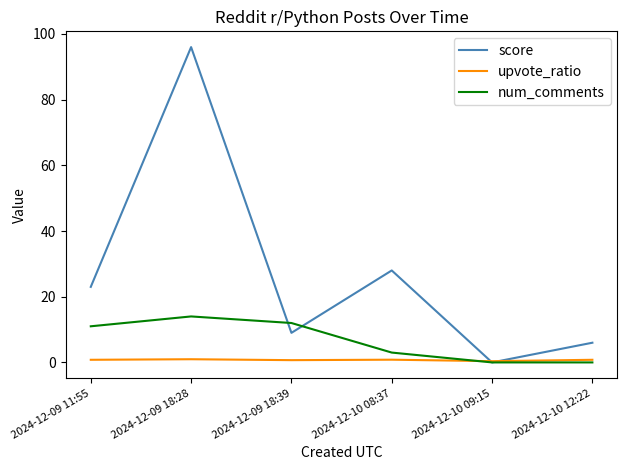

Which series has the largest range (max minus min)?

score